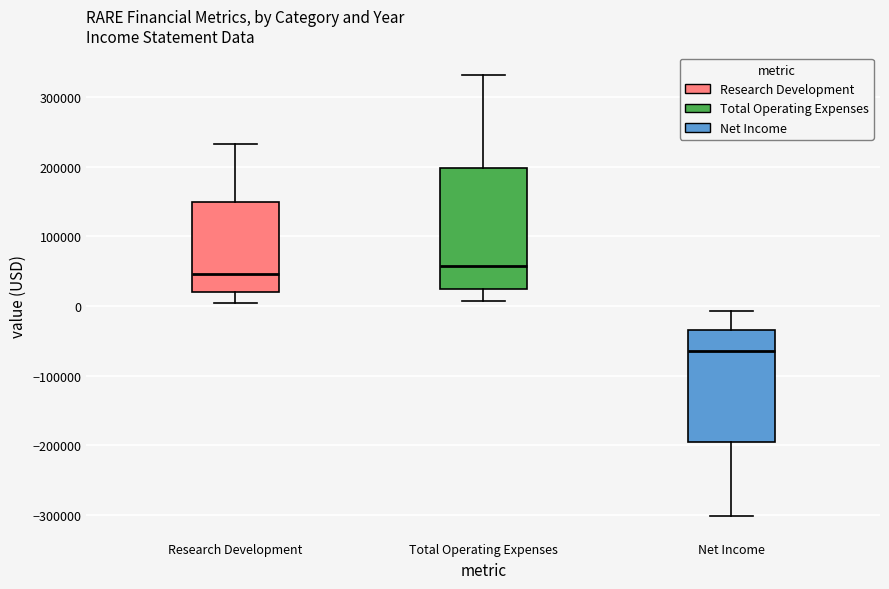

Which box is the tallest, from its lower edge to its upper edge?

Total Operating Expenses